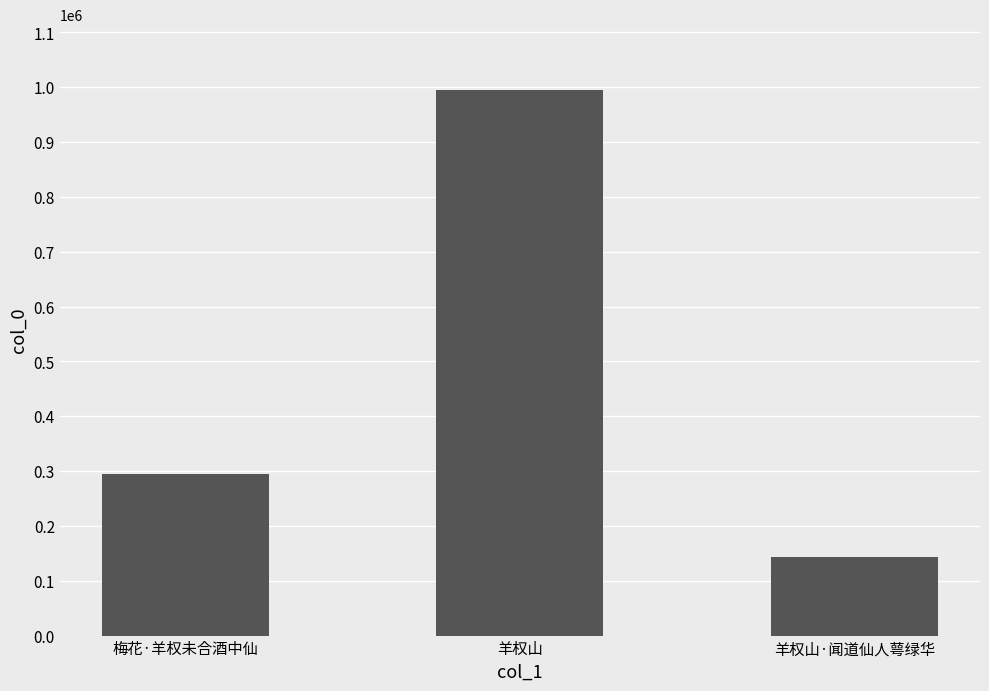

At which label is the value closest to 569228?

梅花·羊权未合酒中仙